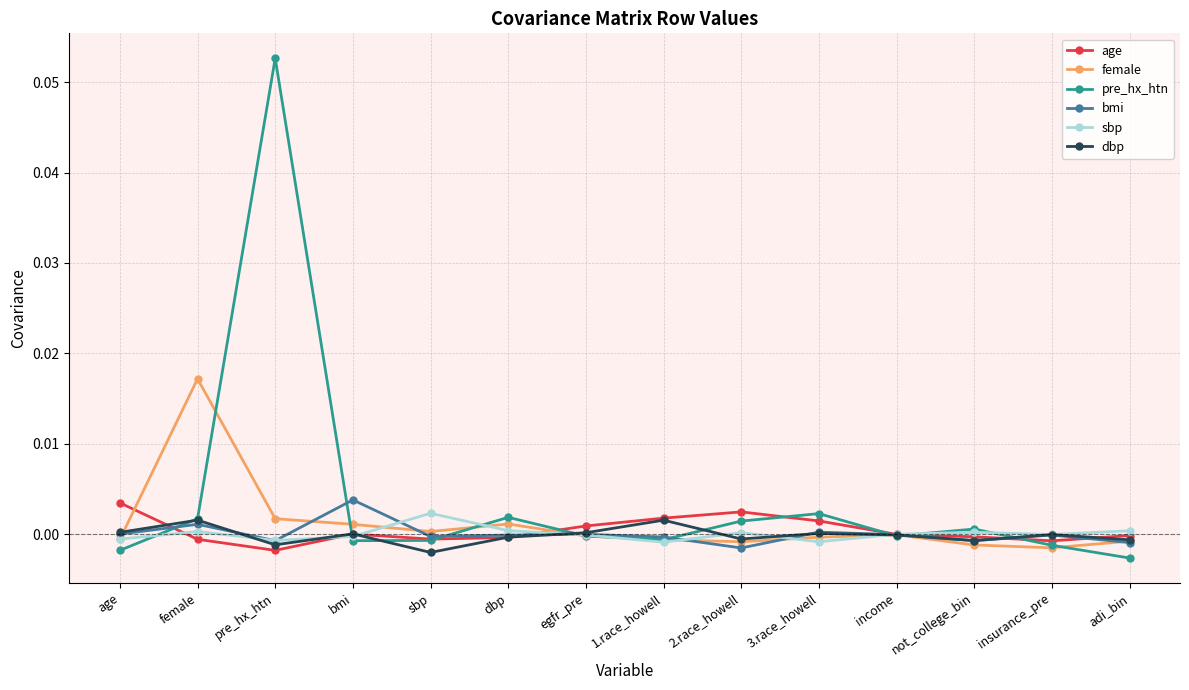

What is the label of the 10th point from the right?

sbp